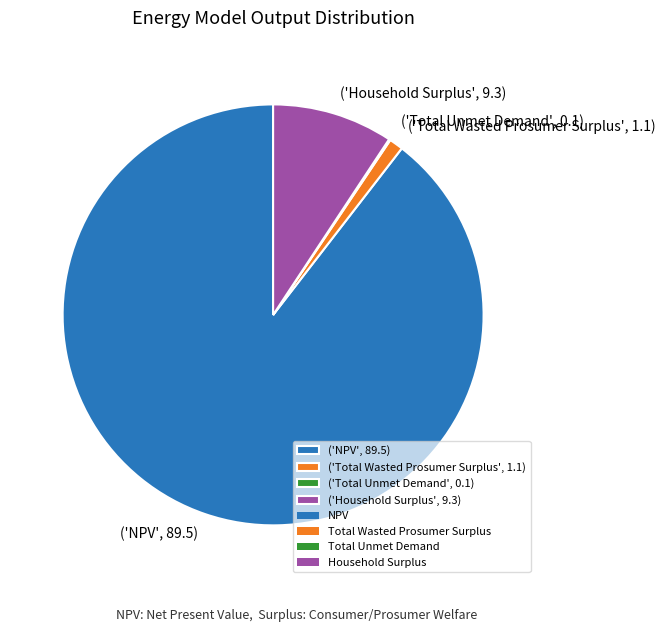

Is it true that ('Total Wasted Prosumer Surplus', 1.1) is 14% of the pie?

False